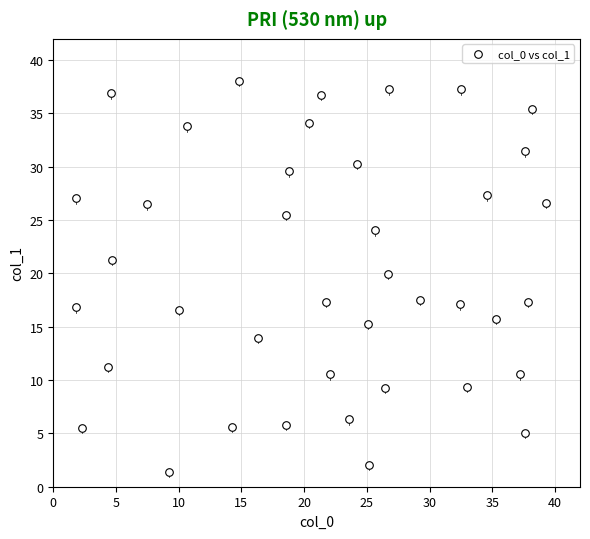

What is the range of X values (max minus min)?

37.5